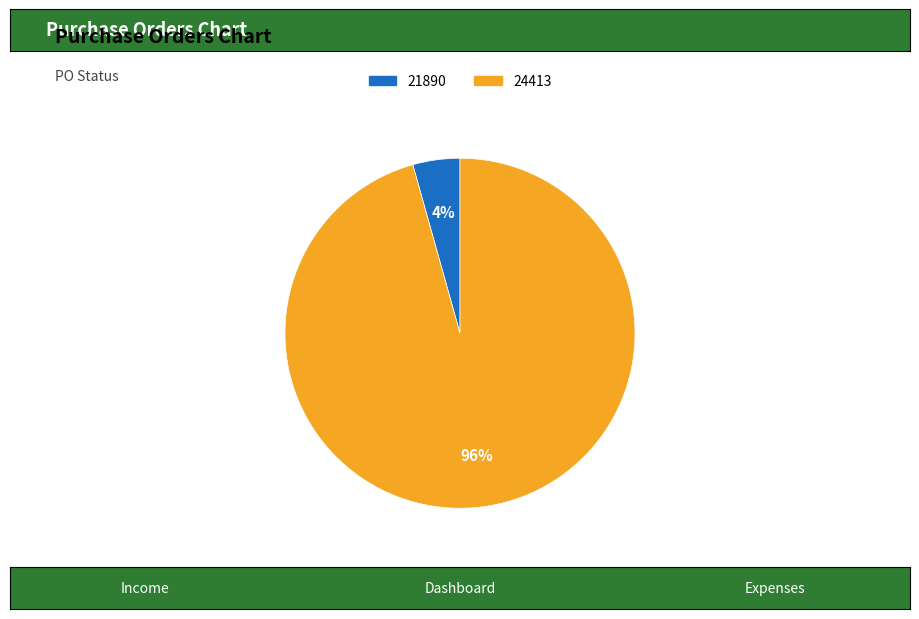

Which has a higher value, 21890 or 24413?

24413